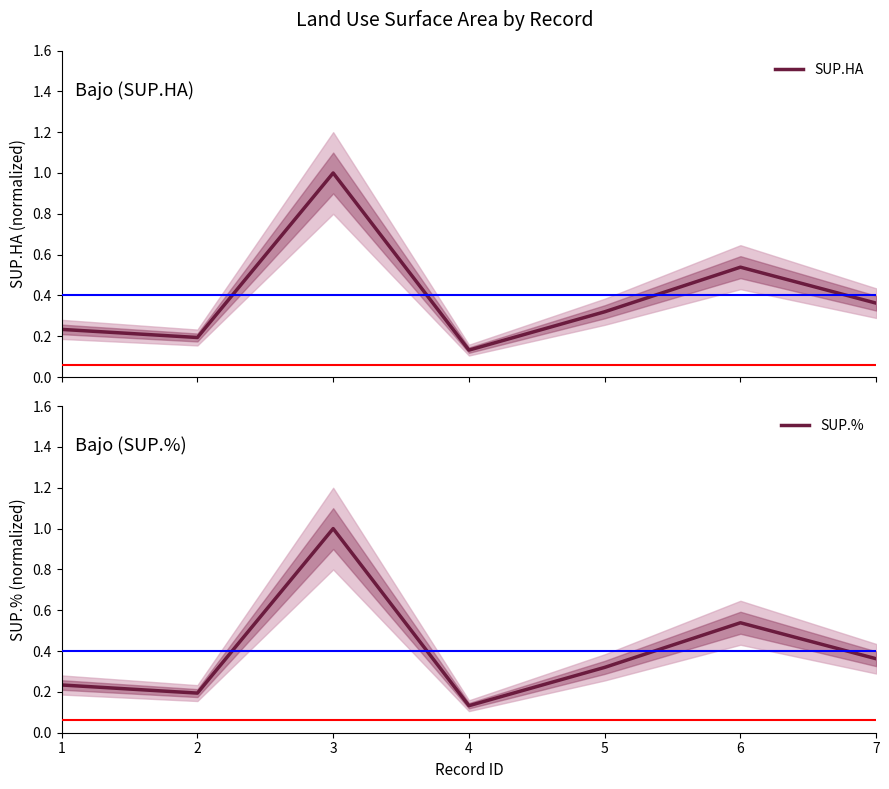

The SUP.HA series shows 1.4 at 3. True or false?

False